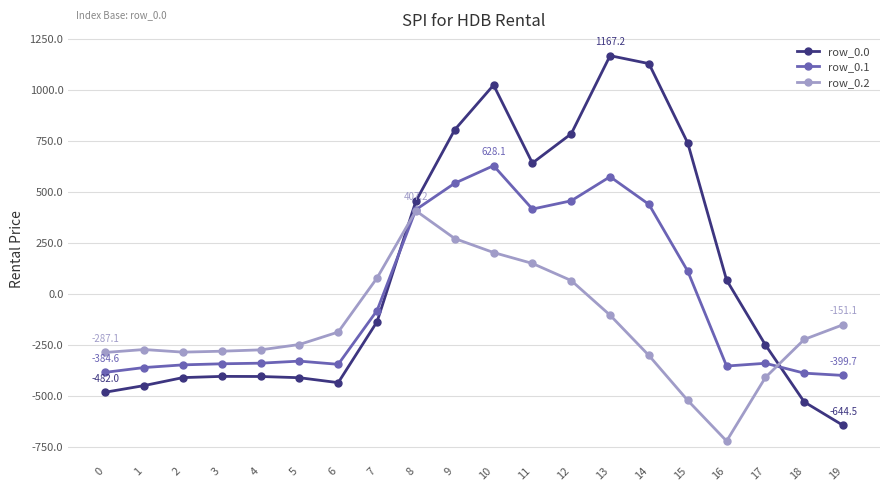

How many data points in row_0.1 are less than -329?

11